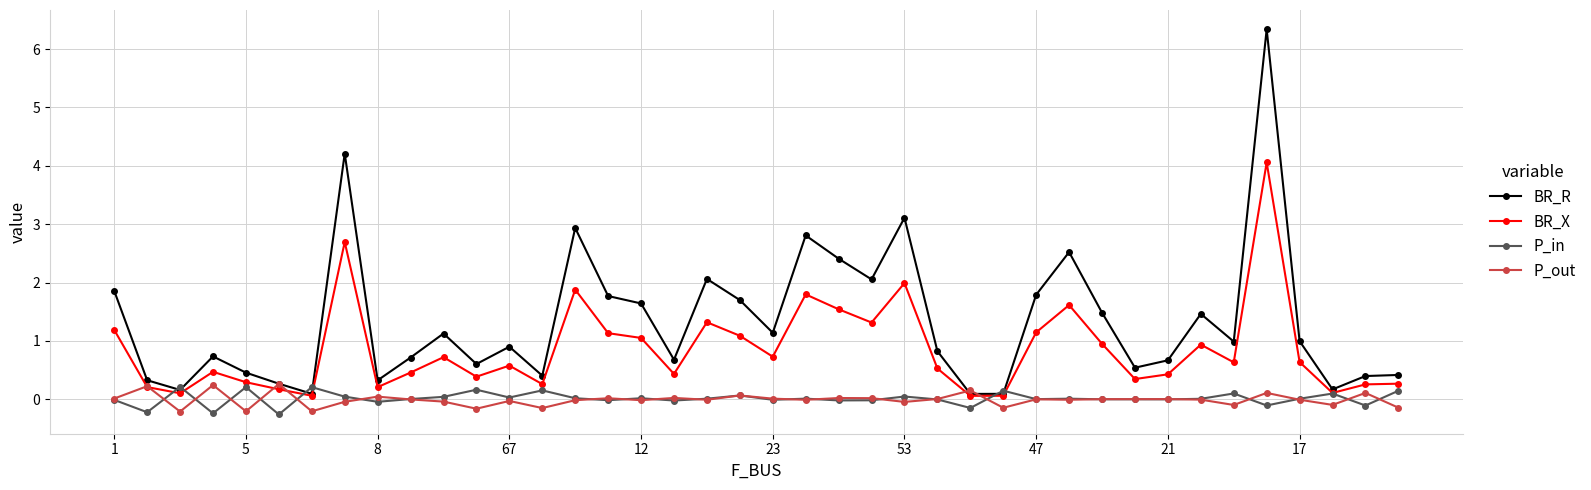

True or false: P_out has more than 0 interior local peaks.

True